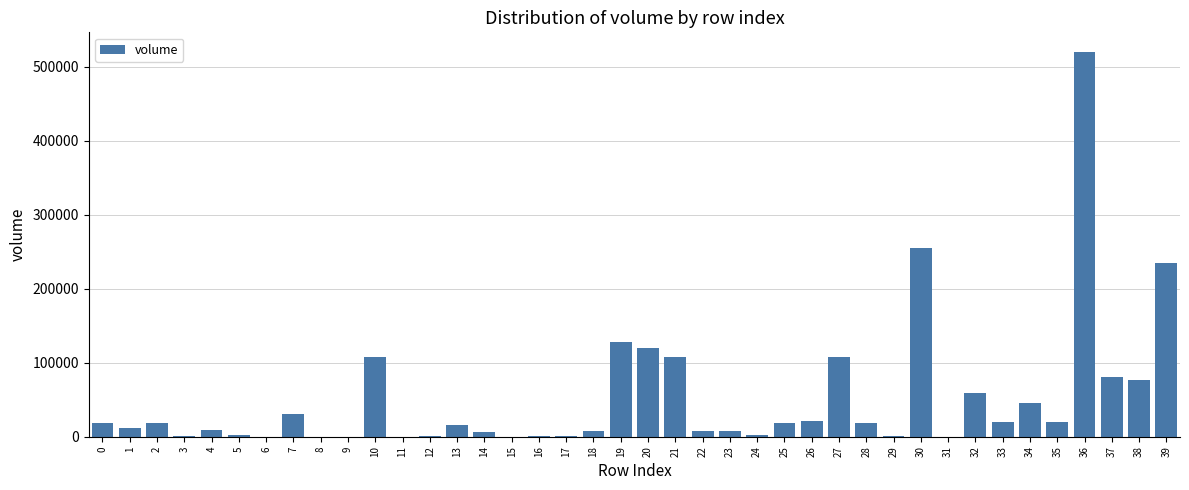

What is the sum of the values at 32 and 22?

66990.8